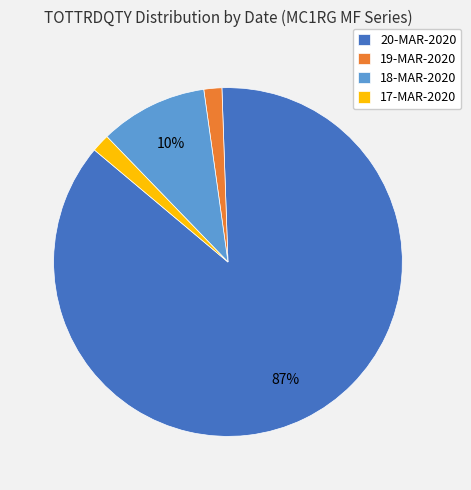

To the nearest percent, what percentage of the pie is 17-MAR-2020?

2%